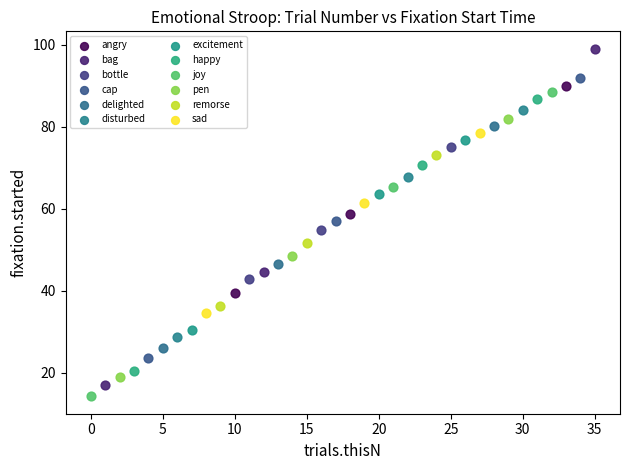

Which series has the widest spread of Y values?

bag